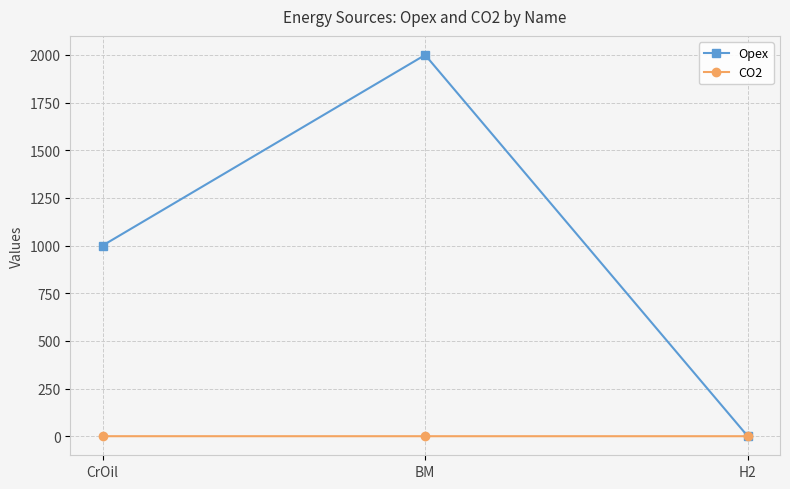

How many lines are shown in the chart?

2